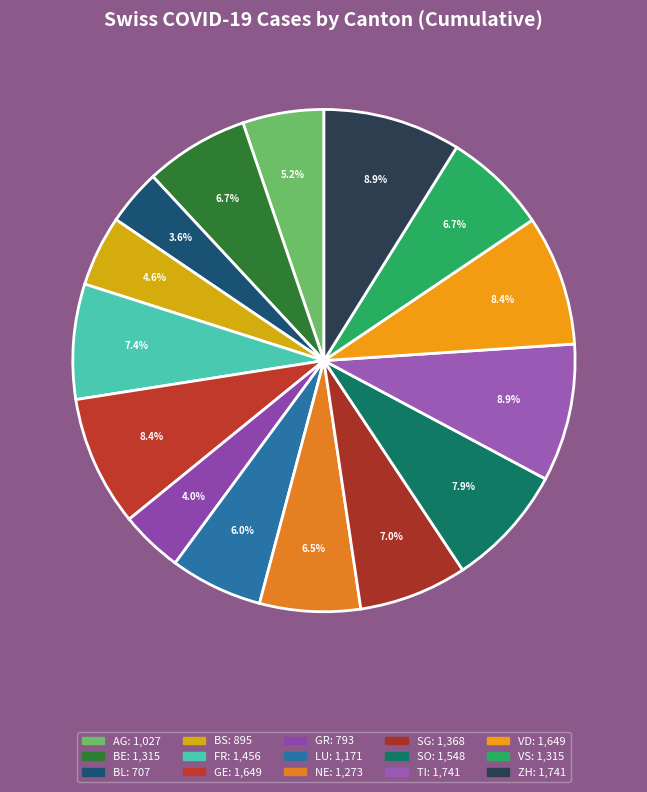

How many segments does this pie chart have?

15